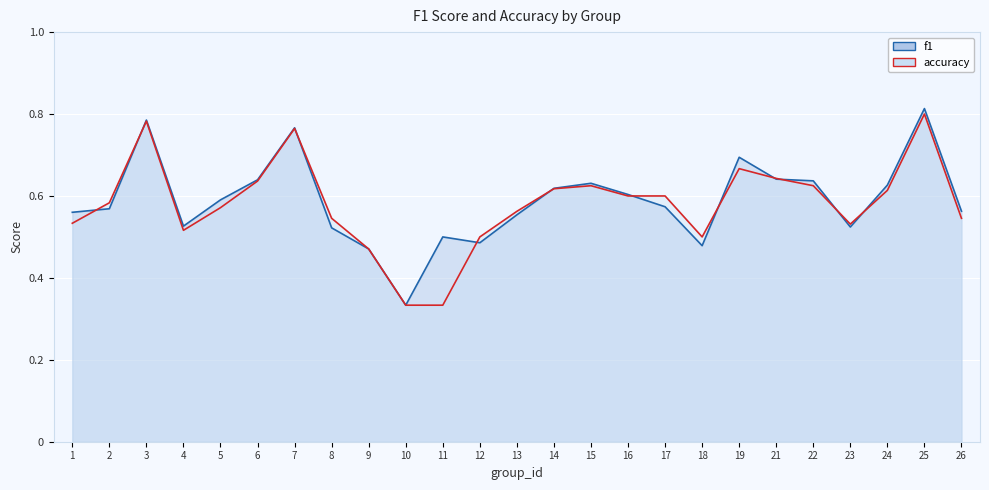

Reading left to right, list all the values displayed in this chart.

f1: 1=0.6	2=0.6	3=0.8	4=0.5	5=0.6	6=0.6	7=0.8	8=0.5	9=0.5	10=0.3	11=0.5	12=0.5	13=0.6	14=0.6	15=0.6	16=0.6	17=0.6	18=0.5	19=0.7	21=0.6	22=0.6	23=0.5	24=0.6	25=0.8	26=0.6
accuracy: 1=0.5	2=0.6	3=0.8	4=0.5	5=0.6	6=0.6	7=0.8	8=0.5	9=0.5	10=0.3	11=0.3	12=0.5	13=0.6	14=0.6	15=0.6	16=0.6	17=0.6	18=0.5	19=0.7	21=0.6	22=0.6	23=0.5	24=0.6	25=0.8	26=0.5